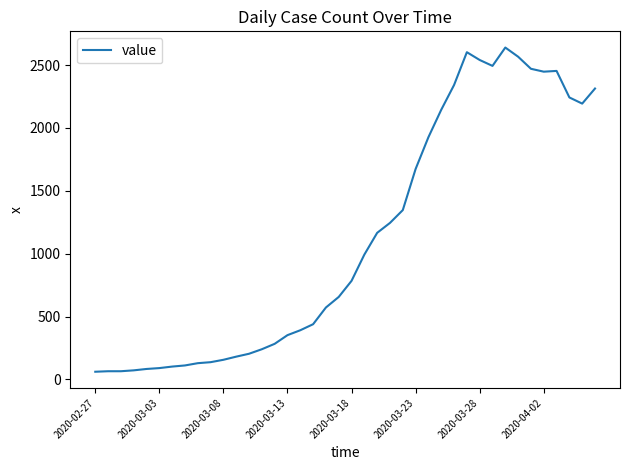

What is the minimum value shown in the chart?

61